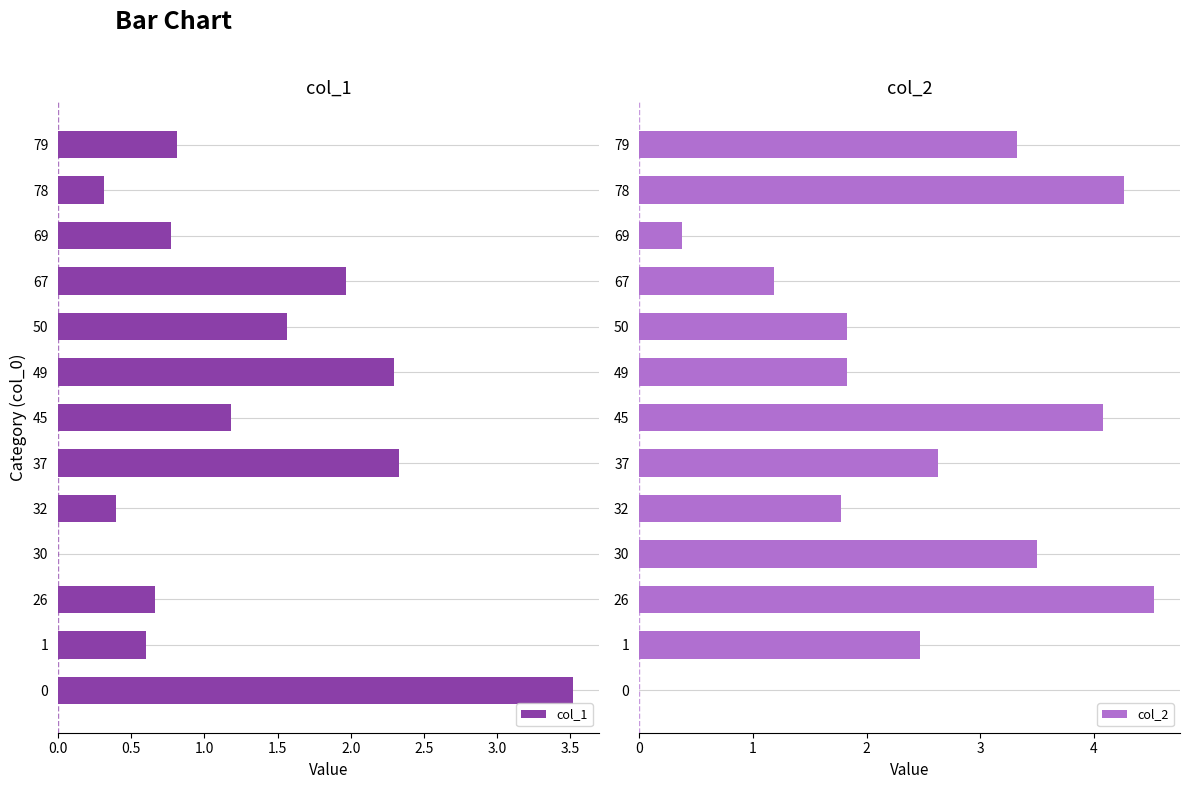

Is it true that col_1 equals 2.3 at 49?

True